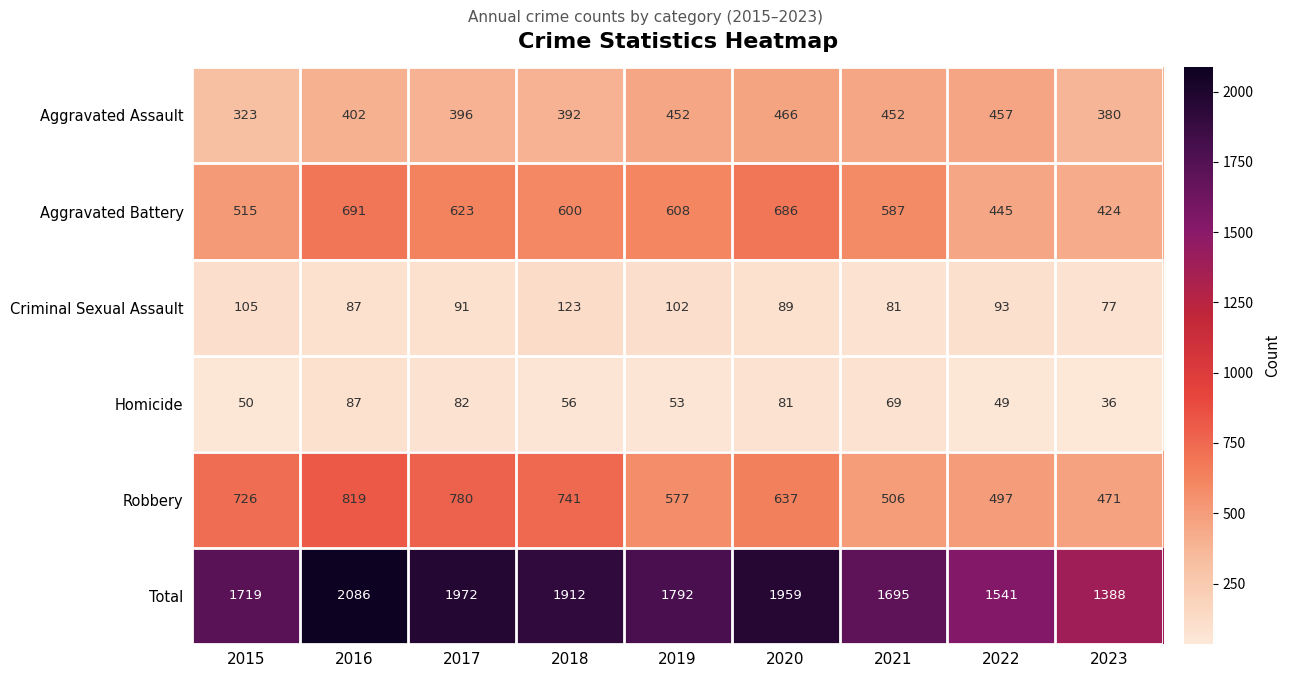

What is the sum of the Aggravated Assault values at 2023 and 2018?

772